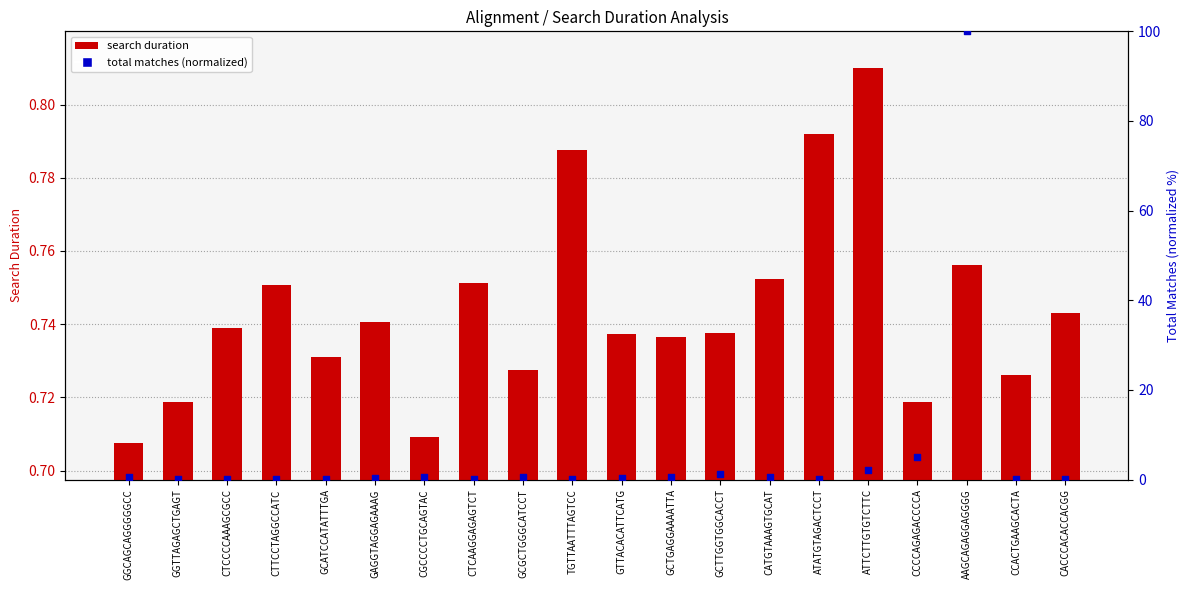

At which category is the sum across all series the highest?

AAGCAGAGGAGGGG